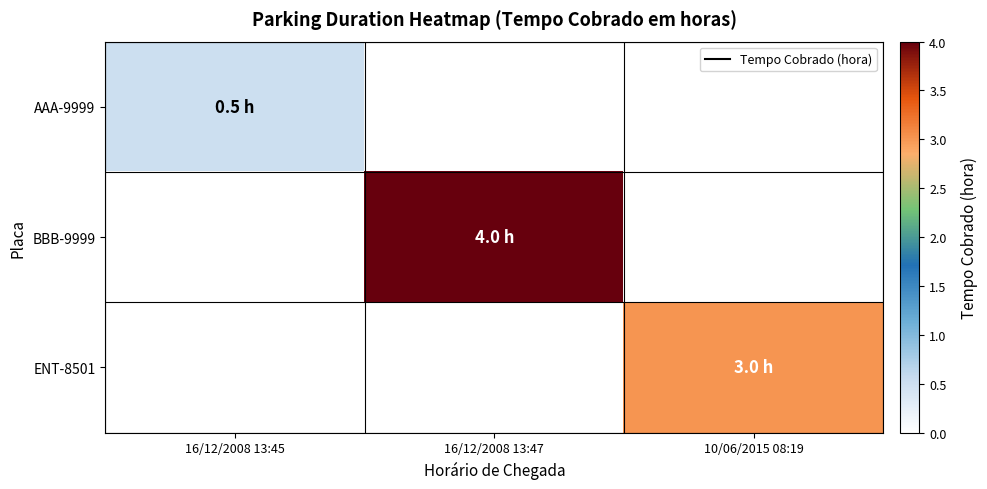

Rank the categories by AAA-9999 value from lowest to highest.

16/12/2008 13:45, 16/12/2008 13:47, 10/06/2015 08:19